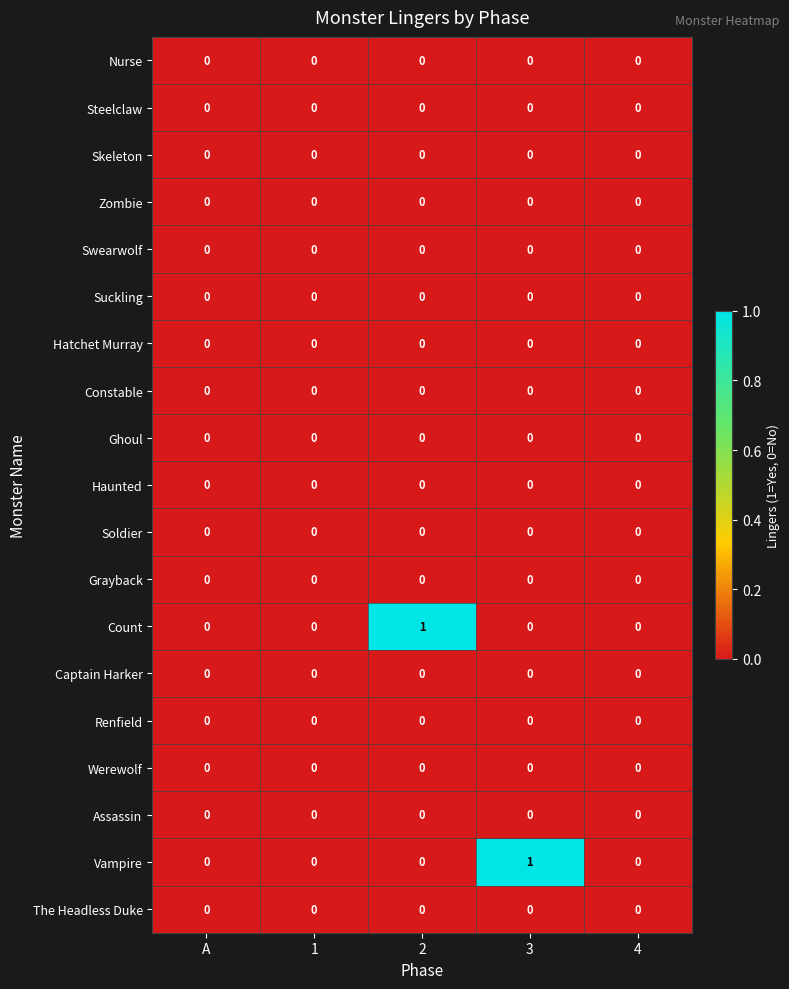

Between 2 and 4, which series saw the biggest shift?

Count